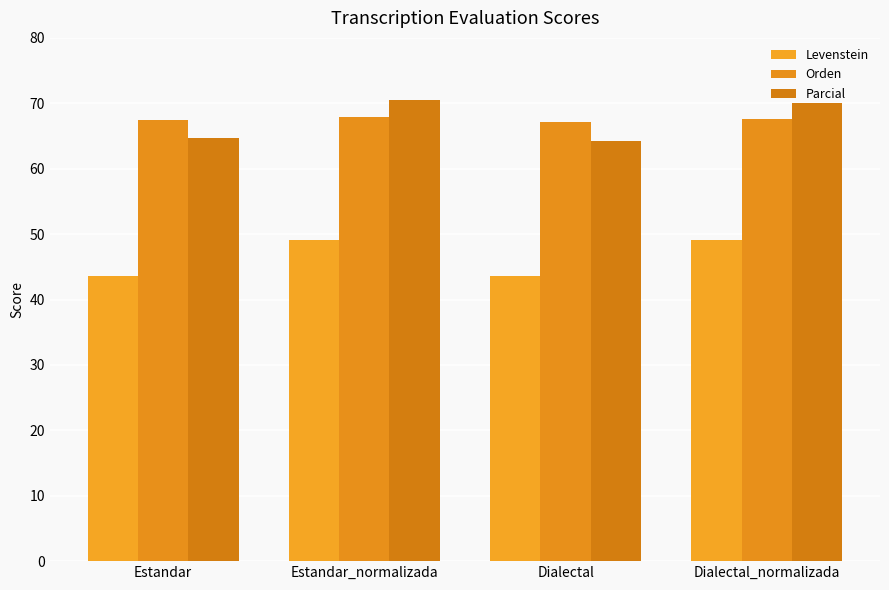

How many data points in Parcial are above 70?

2